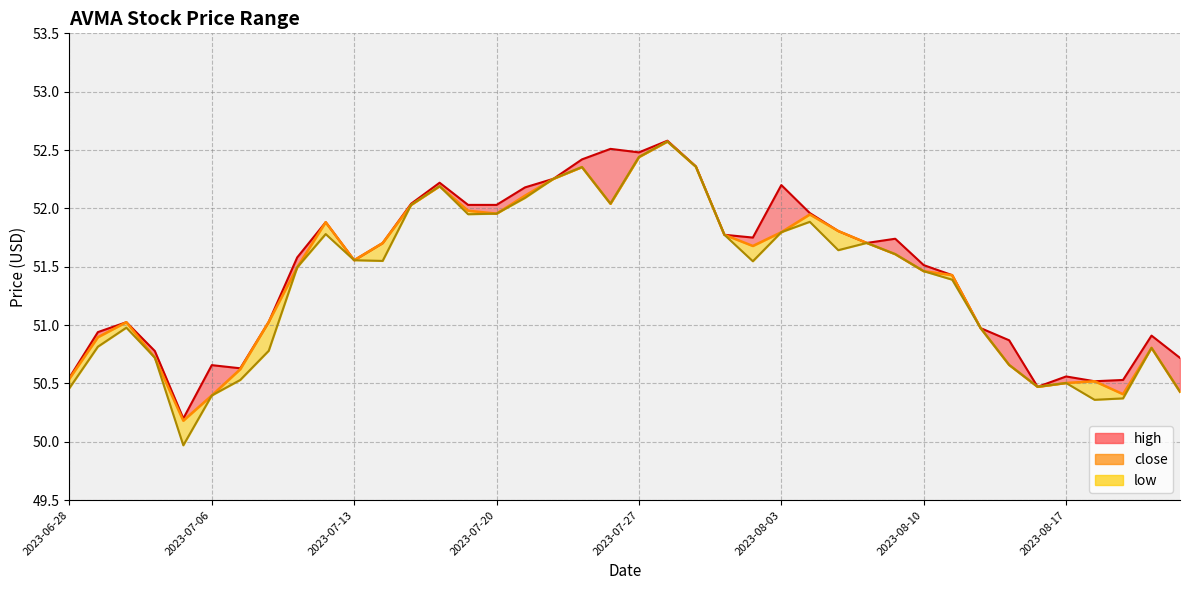

How many interior local valleys does the high_line series have?

8